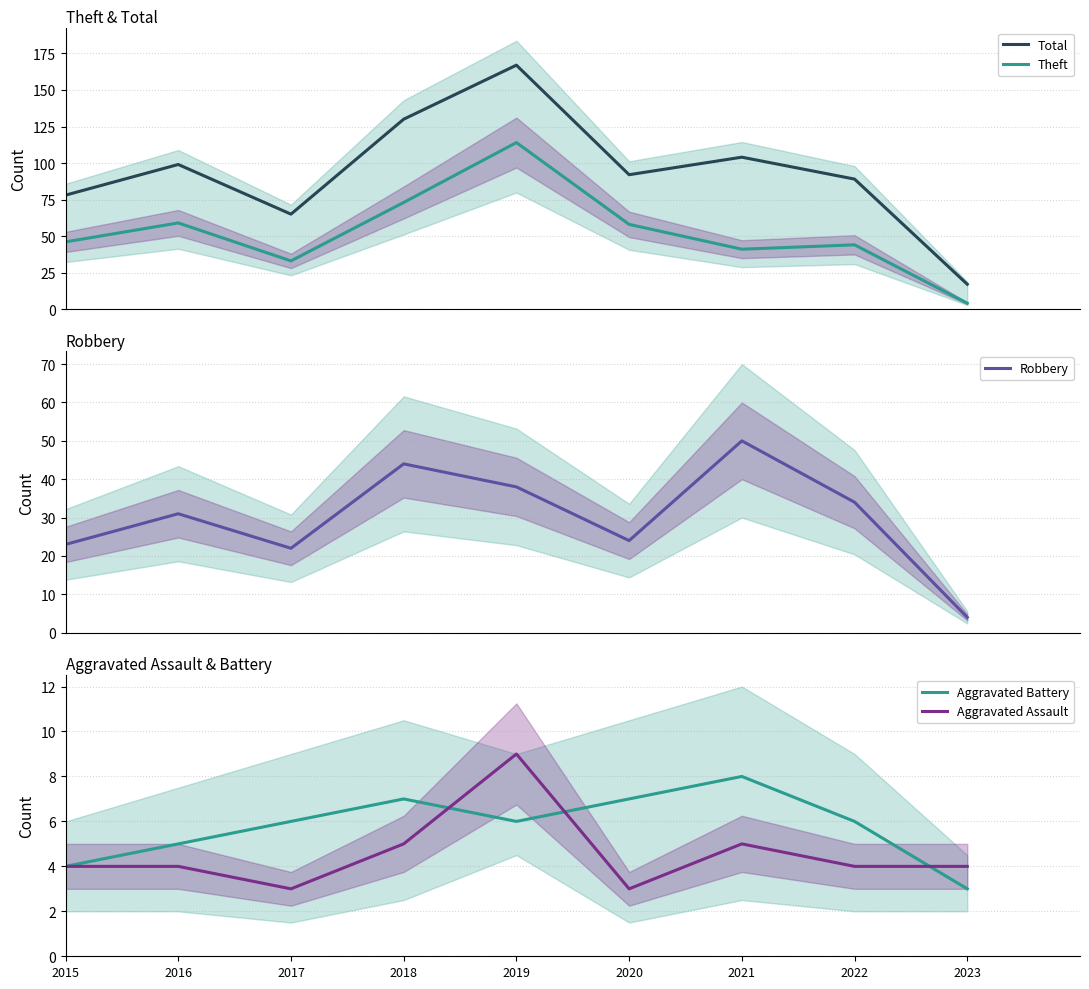

True or false: Robbery and Aggravated Battery cross at least once.

False